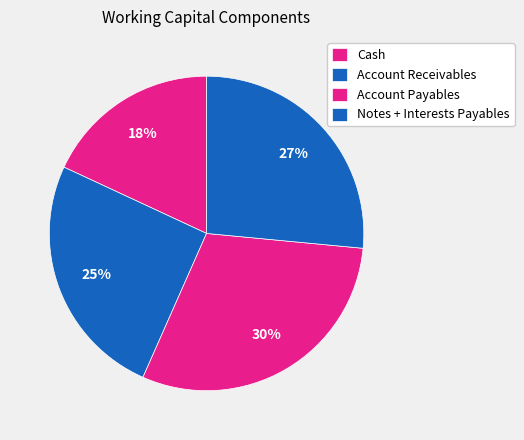

How many slices are in this pie chart?

4